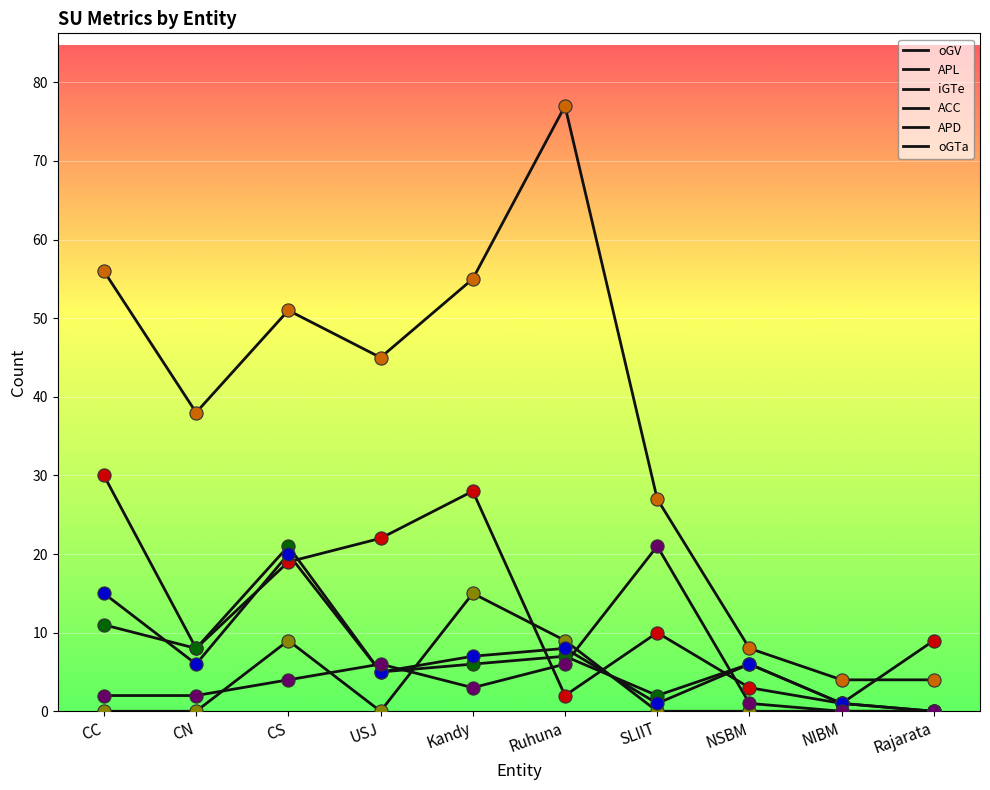

Does the chart have visible grid lines?

Yes